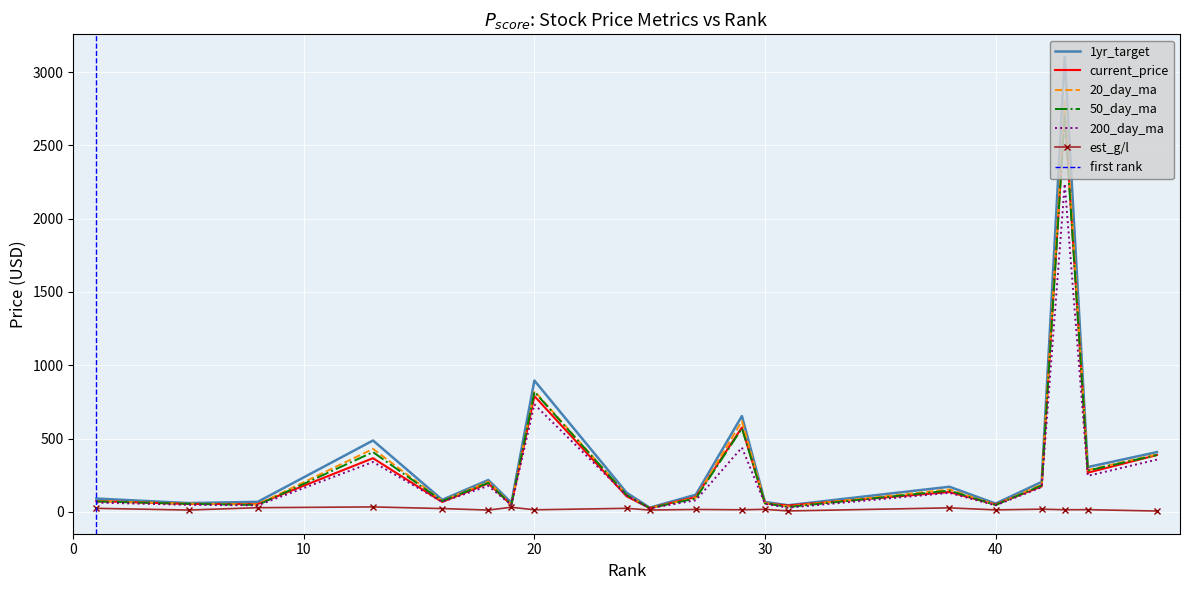

What is the sum of all 1yr_target values?

7244.2